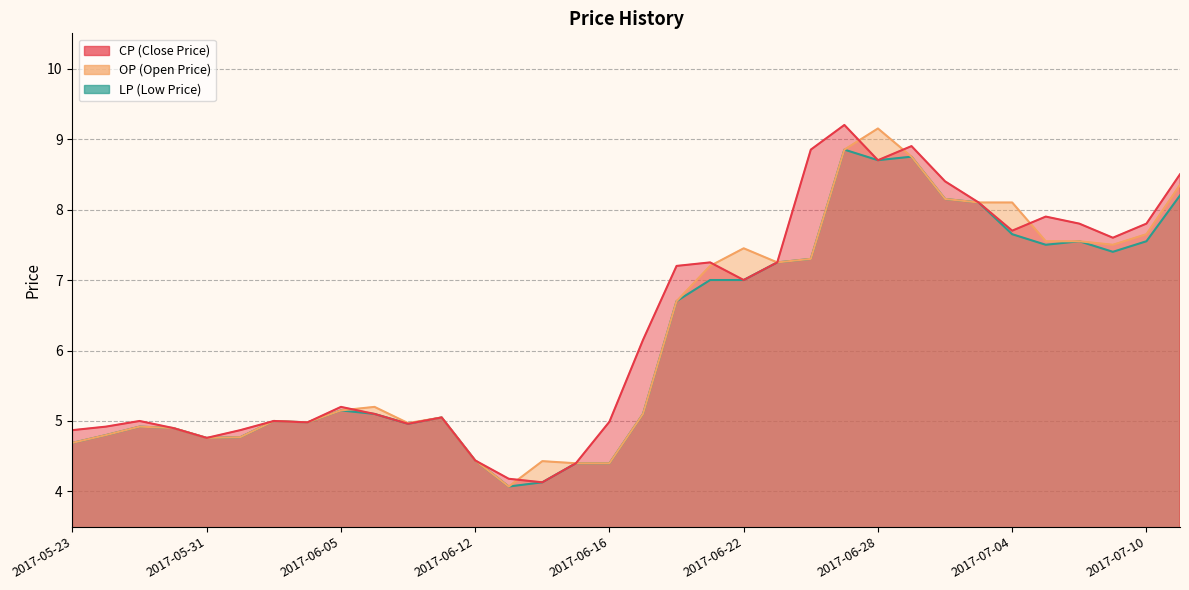

Rank the series at 2017-06-23 from lowest to highest value.

CP, OP, LP